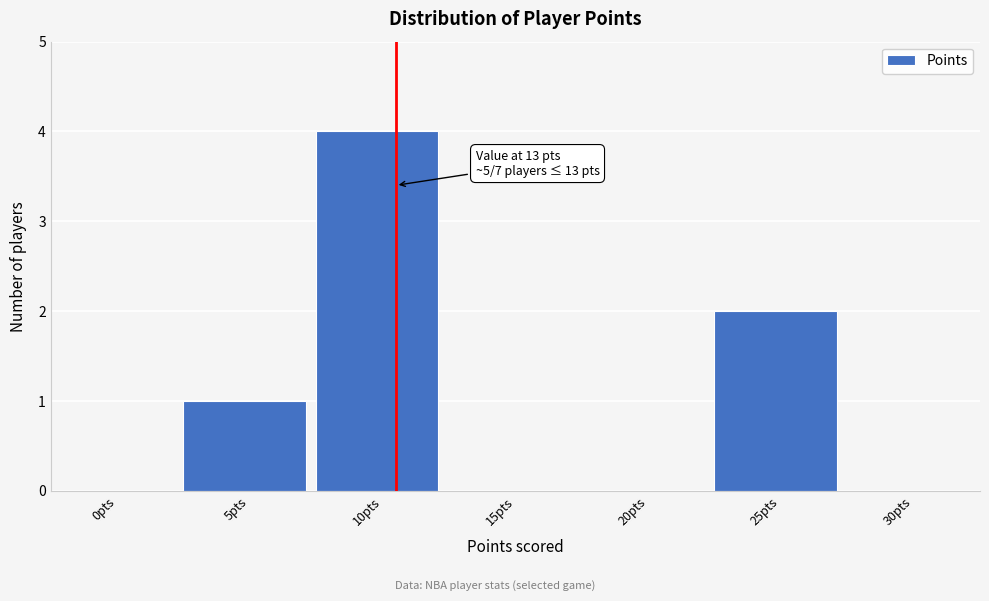

What is the sum of all values?

7